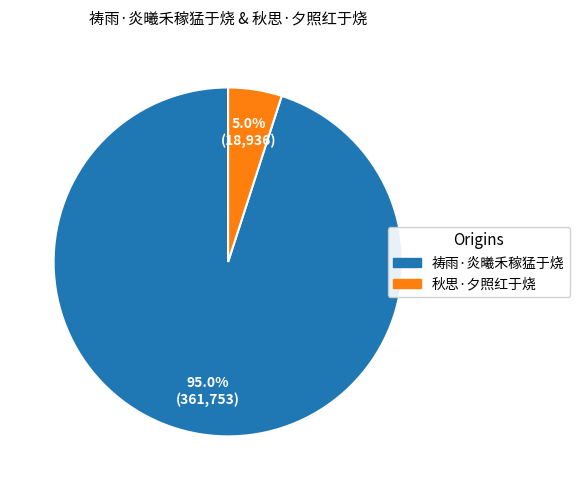

Combined, what portion of the pie is 祷雨·炎曦禾稼猛于烧 and 秋思·夕照红于烧?

100.0%